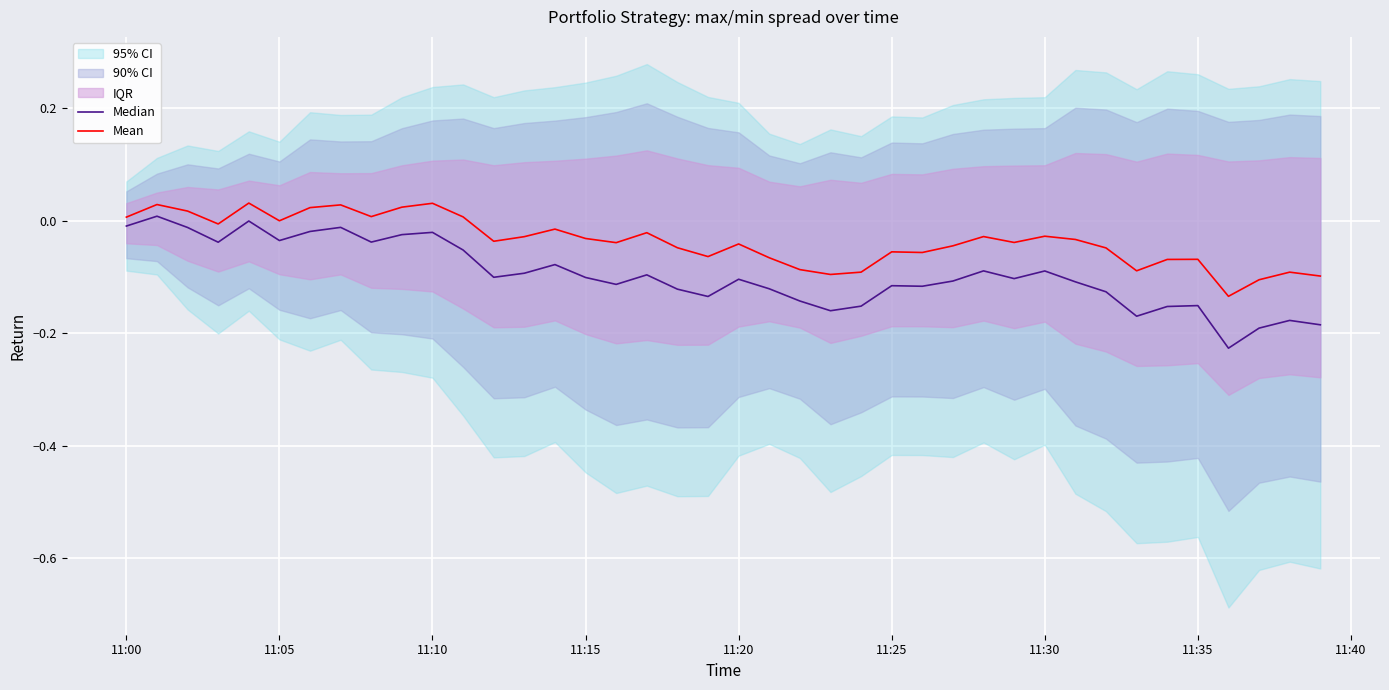

Is the value of Mean at 11:15 greater than the value of Median at 26?

Yes